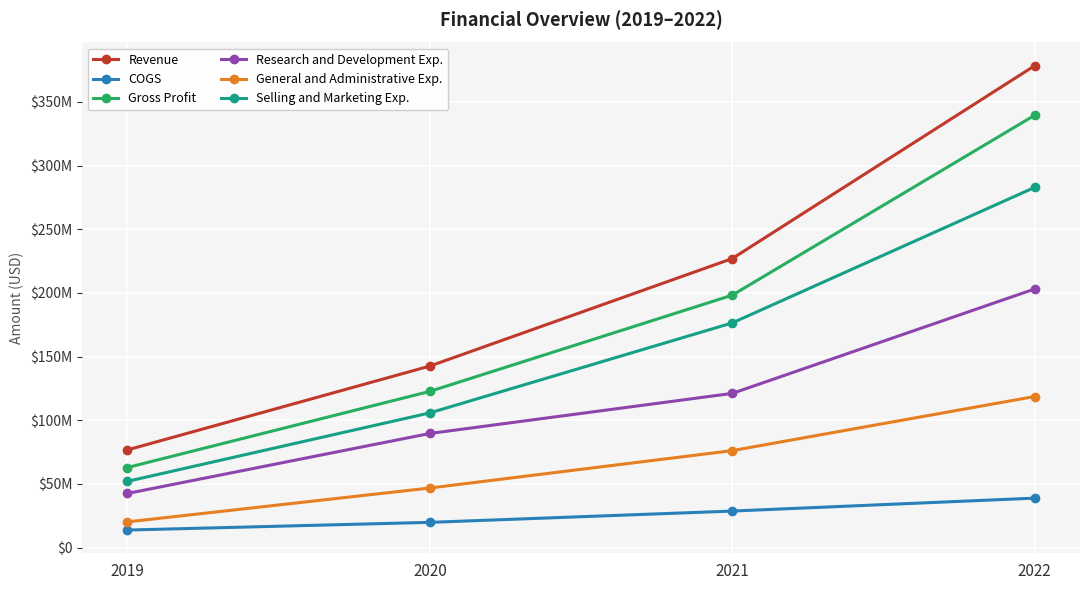

Rank the categories by Research and Development Exp. value from lowest to highest.

2019, 2020, 2021, 2022